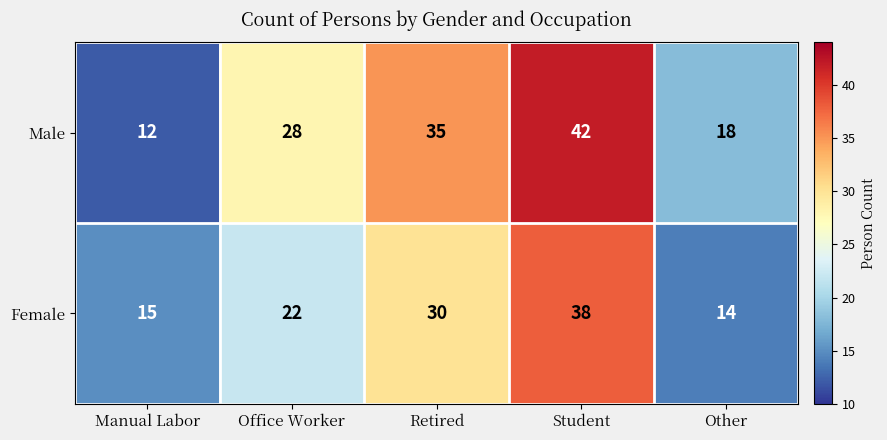

Reading right to left, extract all data points from this chart.

Male: Other=18	Student=42	Retired=35	Office Worker=28	Manual Labor=12
Female: Other=14	Student=38	Retired=30	Office Worker=22	Manual Labor=15